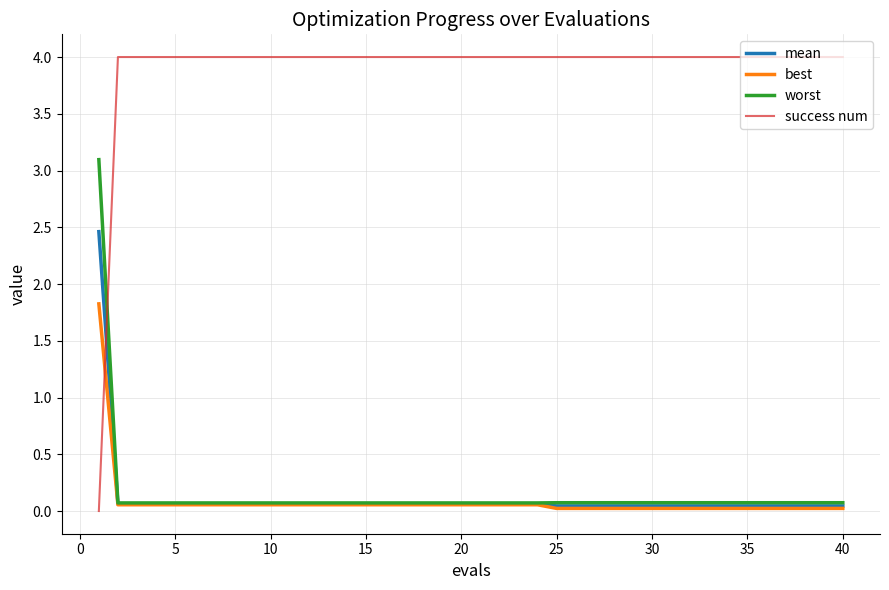

What is the greatest value displayed?

4.0